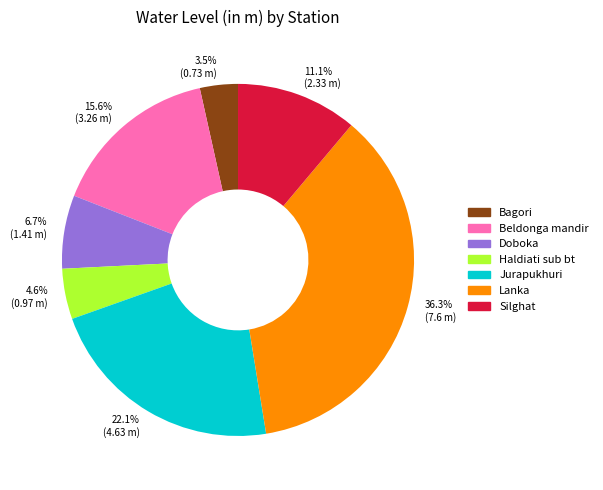

Count the number of slices in the pie.

7